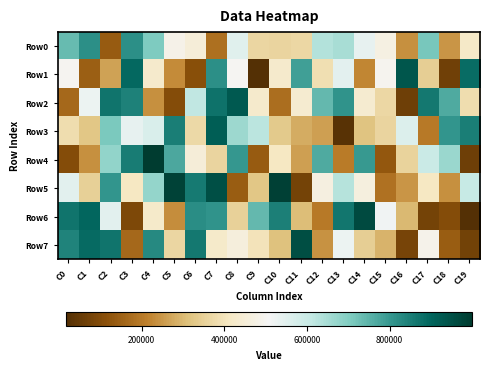

Reading left to right, what are all the values shown in this chart?

Row0: C0=735225	C1=815885	C2=137305	C3=815179	C4=703495	C5=484438	C6=452353	C7=180947	C8=553029	C9=362595	C10=361031	C11=367625	C12=633957	C13=645956	C14=537728	C15=469615	C16=235725	C17=713422	C18=244572	C19=420662
Row1: C0=498343	C1=144874	C2=265538	C3=891571	C4=430724	C5=227721	C6=109238	C7=818352	C8=503612	C9=19954	C10=427824	C11=784243	C12=386225	C13=545376	C14=222116	C15=494339	C16=933841	C17=345861	C18=67879	C19=885979
Row2: C0=163484	C1=525545	C2=868639	C3=843704	C4=238181	C5=101372	C6=612675	C7=875829	C8=929438	C9=429287	C10=176448	C11=435240	C12=741401	C13=808309	C14=436744	C15=366676	C16=64212	C17=863946	C18=767227	C19=384687
Row3: C0=384843	C1=325122	C2=711028	C3=537088	C4=568207	C5=851022	C6=371036	C7=914827	C8=662317	C9=621711	C10=332298	C11=281304	C12=259305	C13=24880	C14=317958	C15=360867	C16=557803	C17=197710	C18=807018	C19=850739
Row4: C0=104873	C1=238331	C2=677163	C3=855505	C4=998909	C5=770865	C6=452410	C7=361572	C8=799422	C9=136242	C10=411639	C11=260279	C12=765224	C13=203970	C14=797448	C15=128775	C16=354295	C17=597529	C18=666412	C19=64288
Row5: C0=547321	C1=348427	C2=805789	C3=408128	C4=673369	C5=981491	C6=860361	C7=952230	C8=140748	C9=324620	C10=987321	C11=77459	C12=466303	C13=630253	C14=461798	C15=184862	C16=244778	C17=409035	C18=238901	C19=606702
Row6: C0=871391	C1=896383	C2=549501	C3=89845	C4=426291	C5=233288	C6=821612	C7=809334	C8=350990	C9=738898	C10=846180	C11=304770	C12=199640	C13=867255	C14=962037	C15=517565	C16=298548	C17=74594	C18=101210	C19=16628
Row7: C0=840559	C1=888525	C2=869317	C3=165533	C4=826751	C5=362518	C6=861853	C7=426368	C8=458763	C9=397206	C10=312758	C11=956201	C12=242380	C13=525424	C14=346092	C15=289659	C16=79648	C17=488229	C18=140728	C19=73468